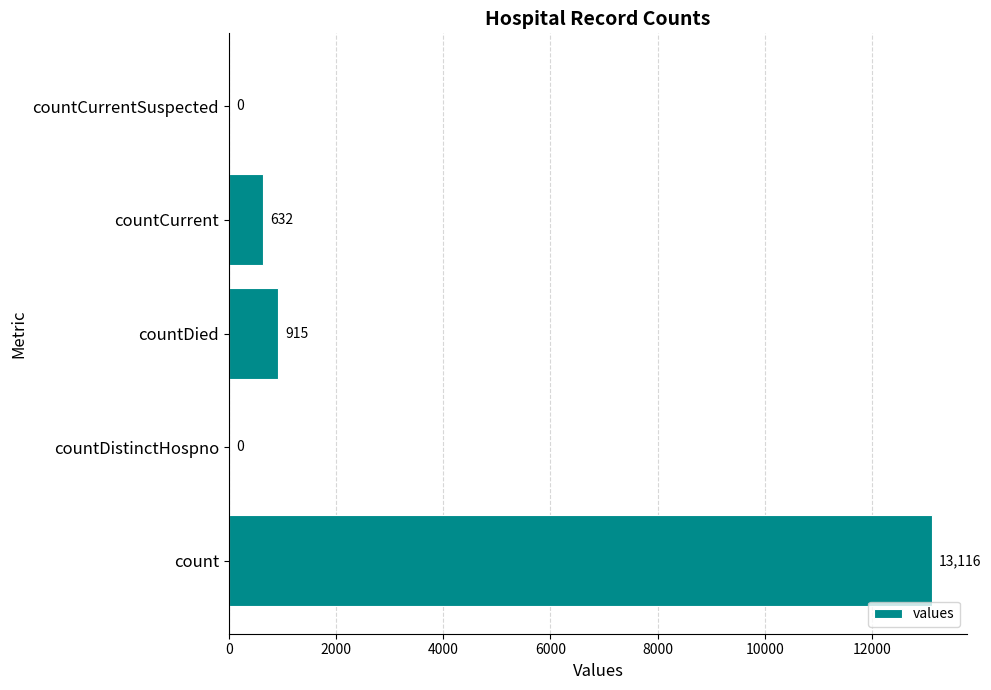

What is the change in value from countDied to countCurrentSuspected?

-915